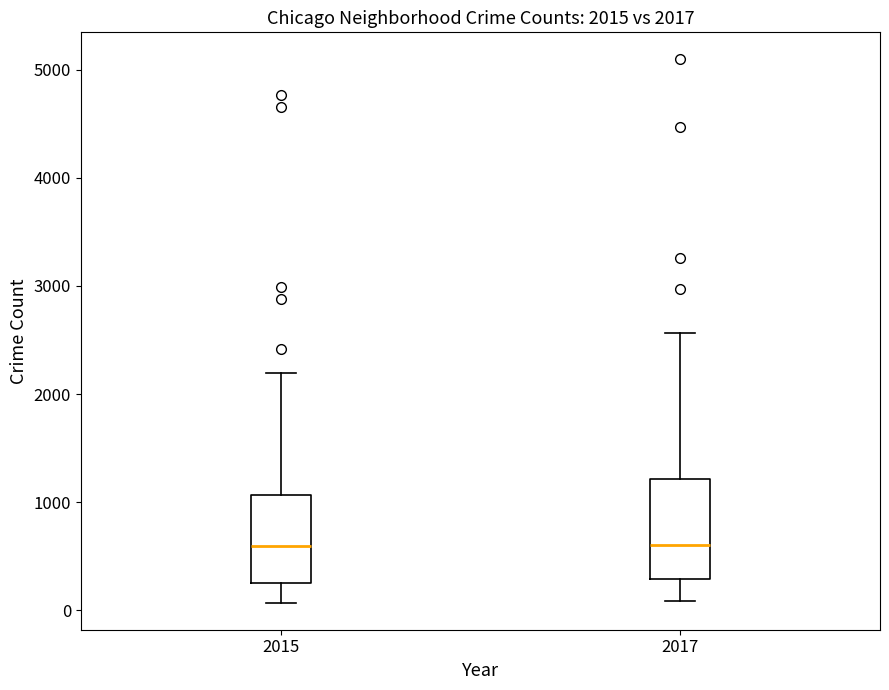

Comparing the boxes themselves (not the whiskers), which one is the tallest?

2017